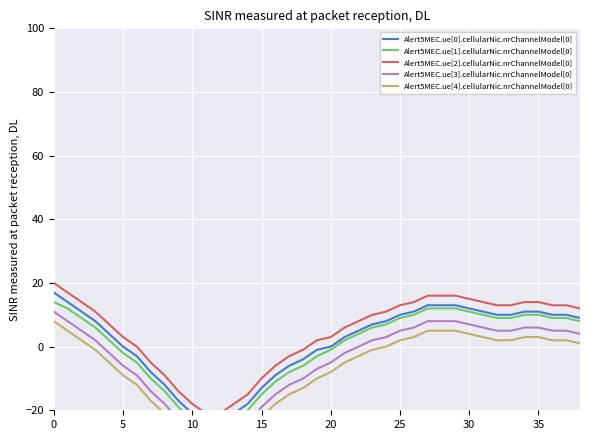

What is the maximum value for Alert5MEC.ue[2].cellularNic.nrChannelModel[0]?

20